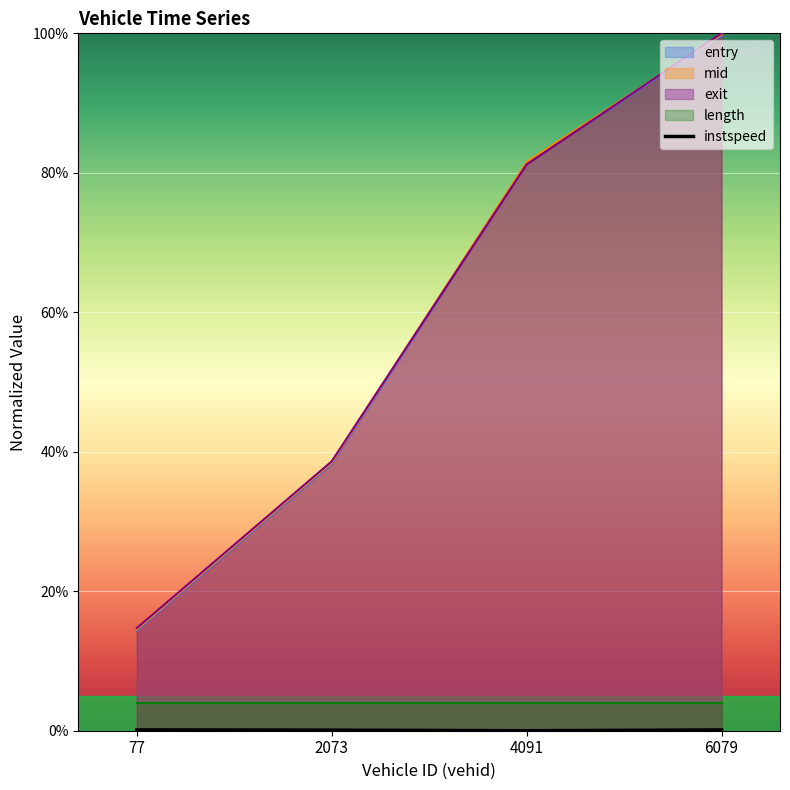

Is it true that the value at 6079 is 0.0?

True